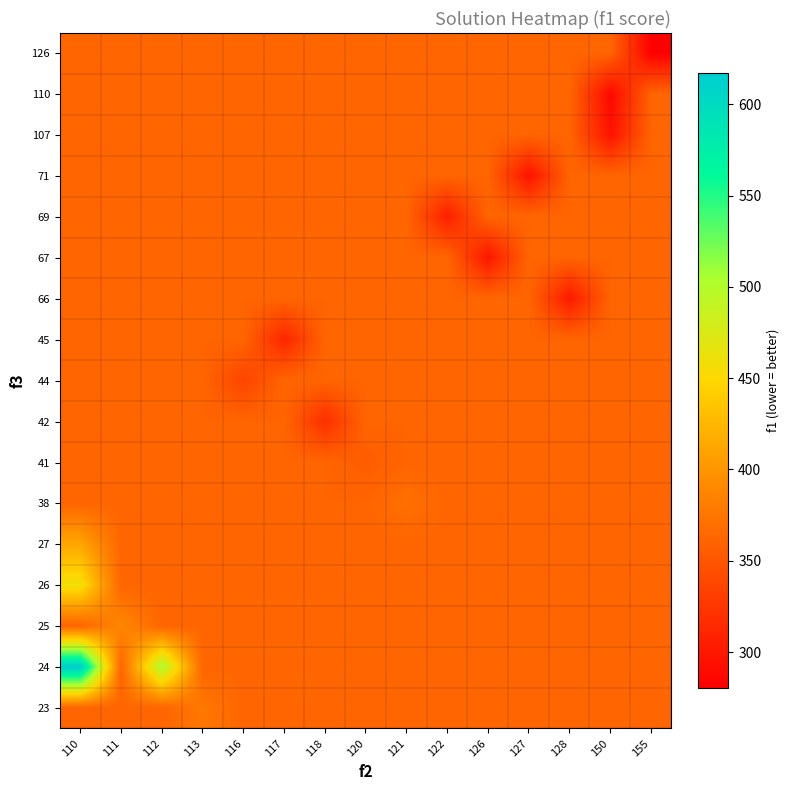

Rank the series by their maximum value, from lowest to highest.

41, 42, 44, 45, 66, 67, 69, 71, 107, 110, 126, 38, 23, 25, 27, 26, 24